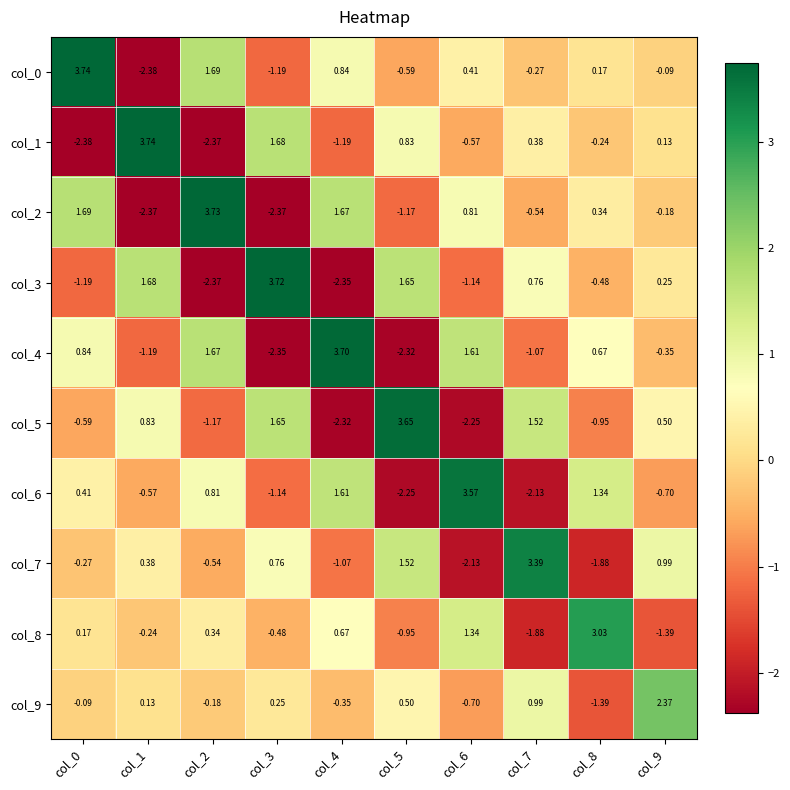

Is the value of col_0 at col_7 greater than the value of col_4 at col_4?

No